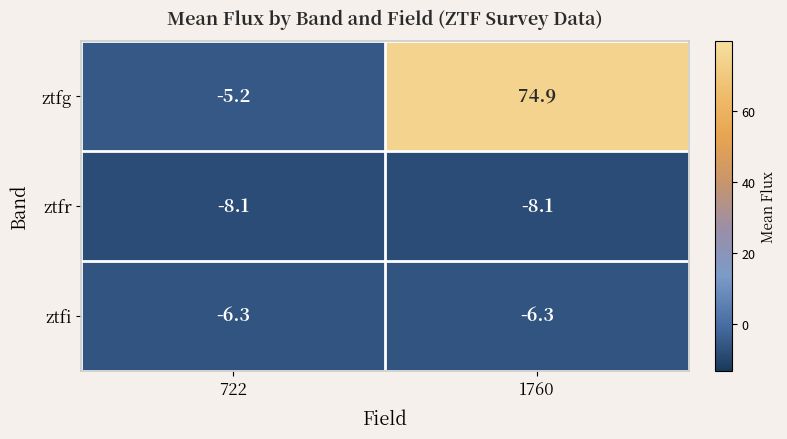

At which category is the sum across all series the highest?

1760